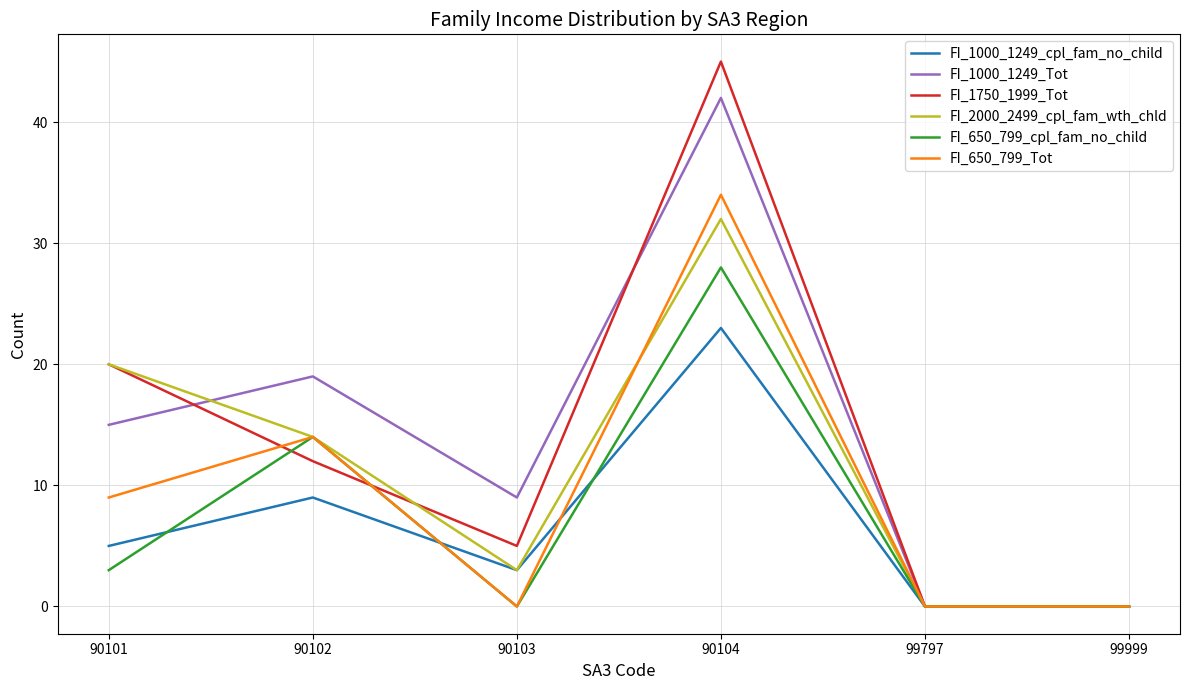

Reading left to right, what are all the values shown in this chart?

FI_1000_1249_cpl_fam_no_child: 90101=5	90102=9	90103=3	90104=23	99797=0	99999=0
FI_1000_1249_Tot: 90101=15	90102=19	90103=9	90104=42	99797=0	99999=0
FI_1750_1999_Tot: 90101=20	90102=12	90103=5	90104=45	99797=0	99999=0
FI_2000_2499_cpl_fam_wth_chld: 90101=20	90102=14	90103=3	90104=32	99797=0	99999=0
FI_650_799_cpl_fam_no_child: 90101=3	90102=14	90103=0	90104=28	99797=0	99999=0
FI_650_799_Tot: 90101=9	90102=14	90103=0	90104=34	99797=0	99999=0